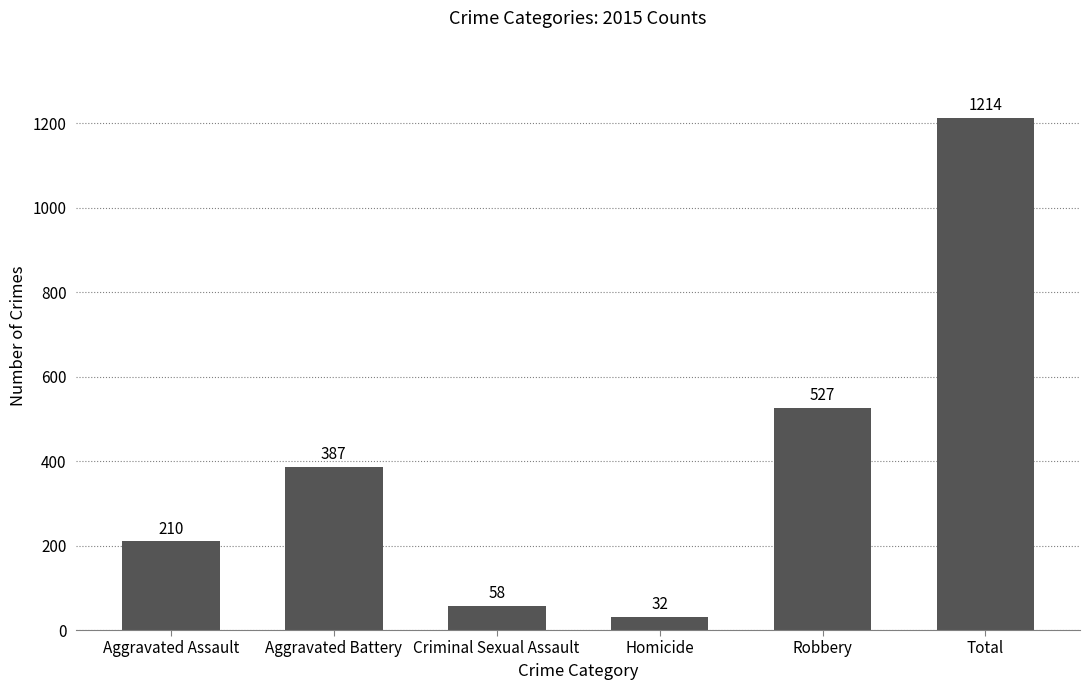

List the labels in order of value, smallest first.

Homicide, Criminal Sexual Assault, Aggravated Assault, Aggravated Battery, Robbery, Total